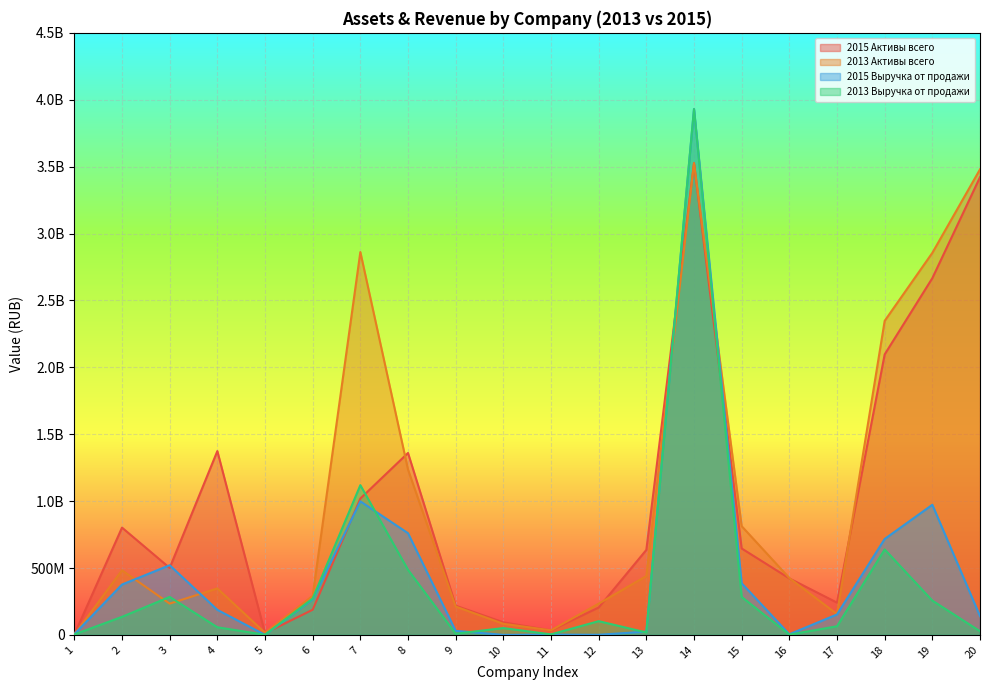

True or false: 2015 Активы всего and 2013 Выручка от продажи intersect in this chart.

True